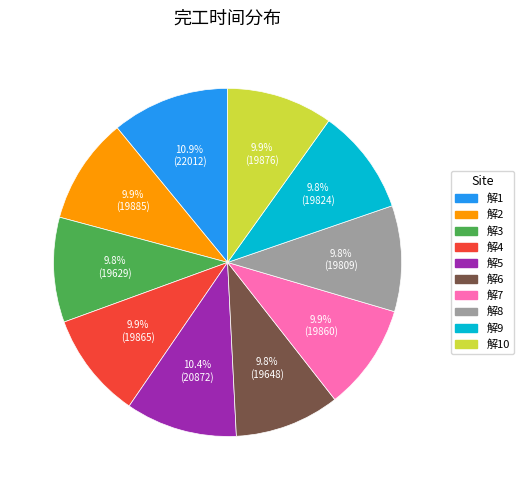

To the nearest percent, what is the difference between the 解1 and 解7 slice percentages?

1%